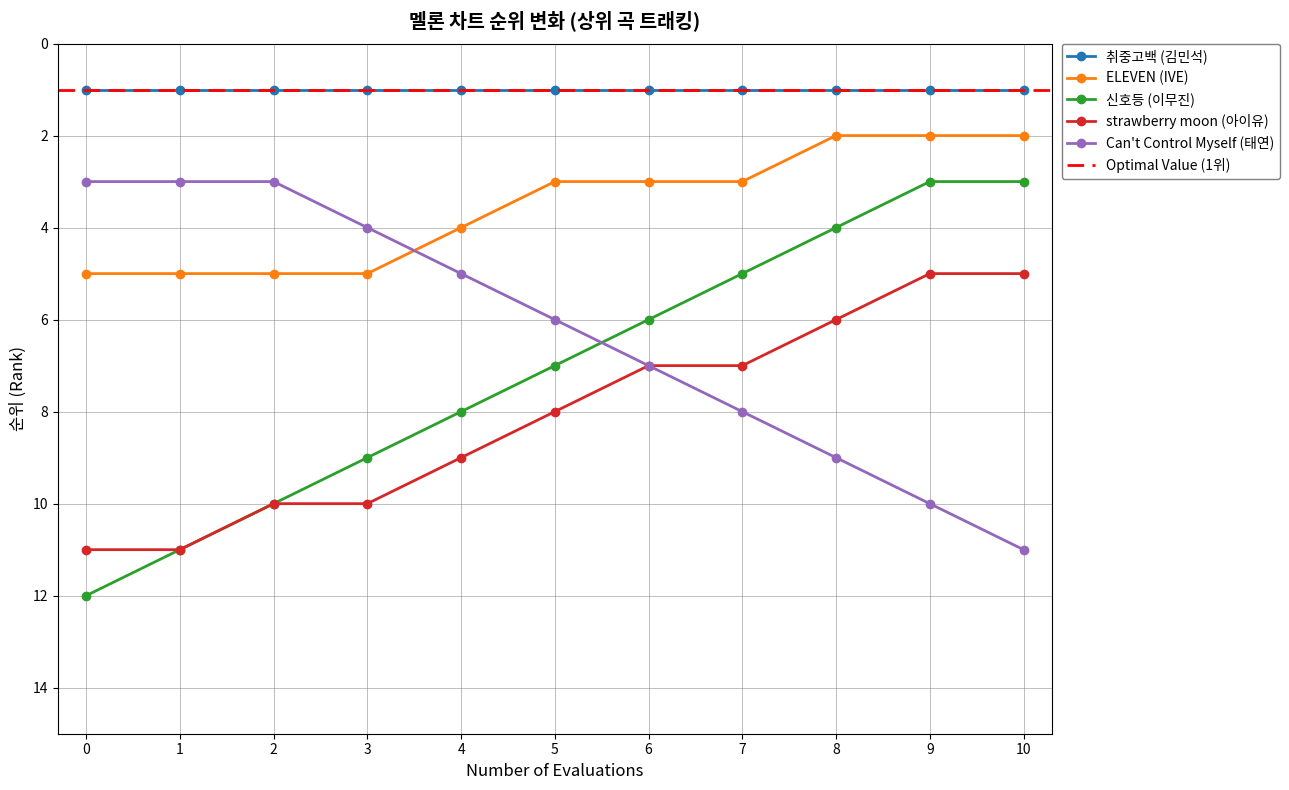

What is the value of the Can't Control Myself (태연) point at the 9th from the left?

9